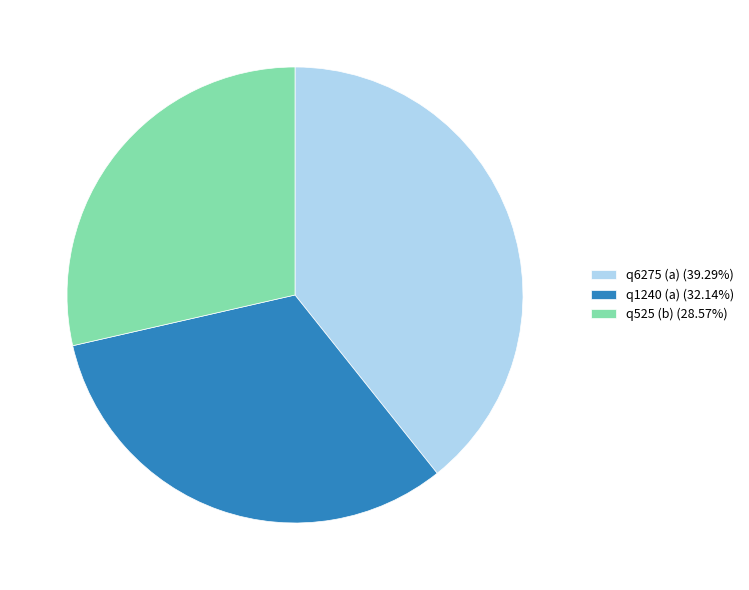

Which category has the biggest portion of the pie?

q6275 (a)